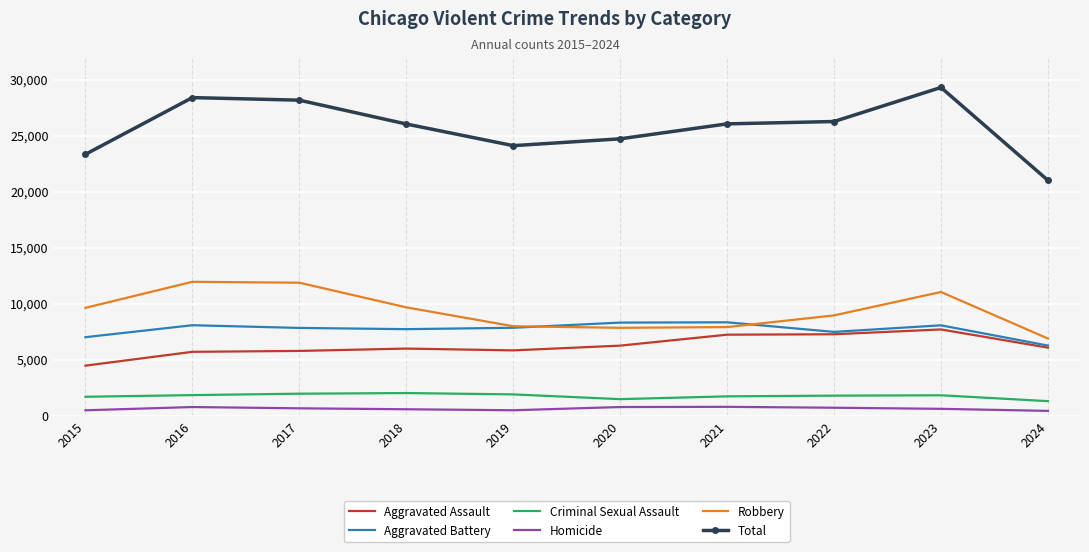

What is the average value of the Total series?

25739